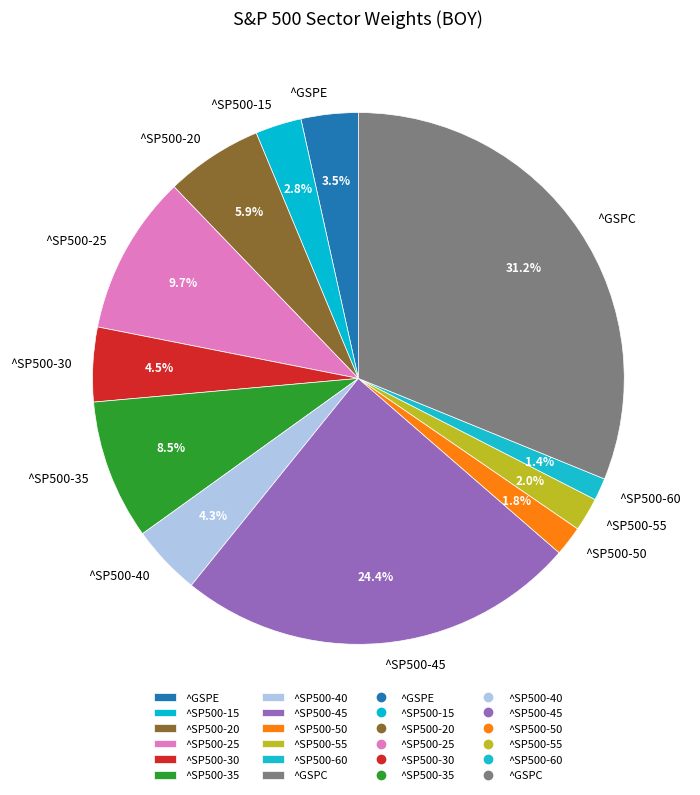

Approximately how many times larger is the value at ^SP500-45 compared to ^SP500-25?

2.5